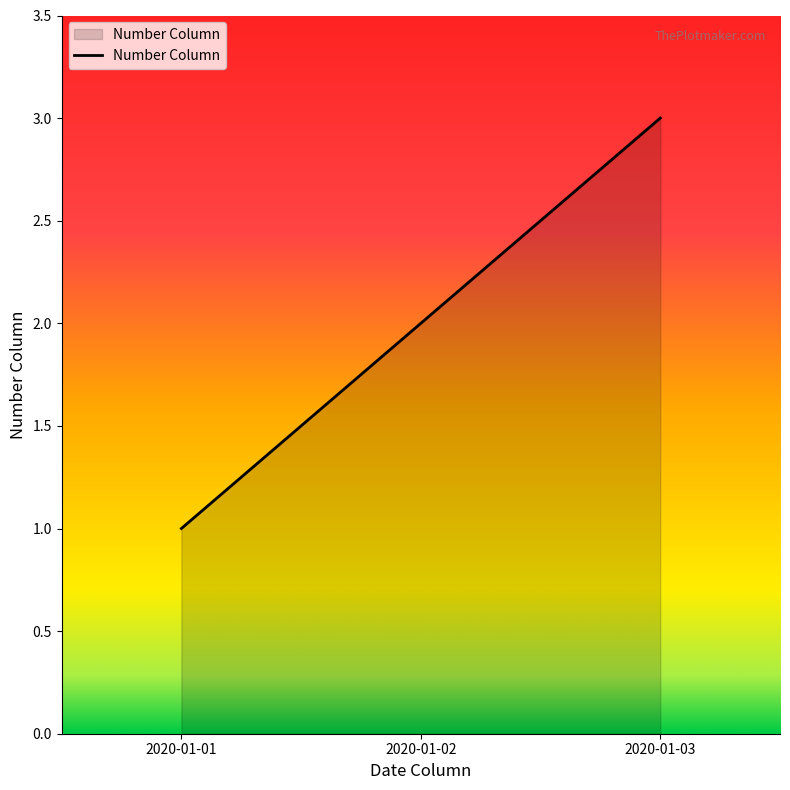

Reading left to right, what are all the values shown in this chart?

2020-01-01=1	2020-01-02=2	2020-01-03=3